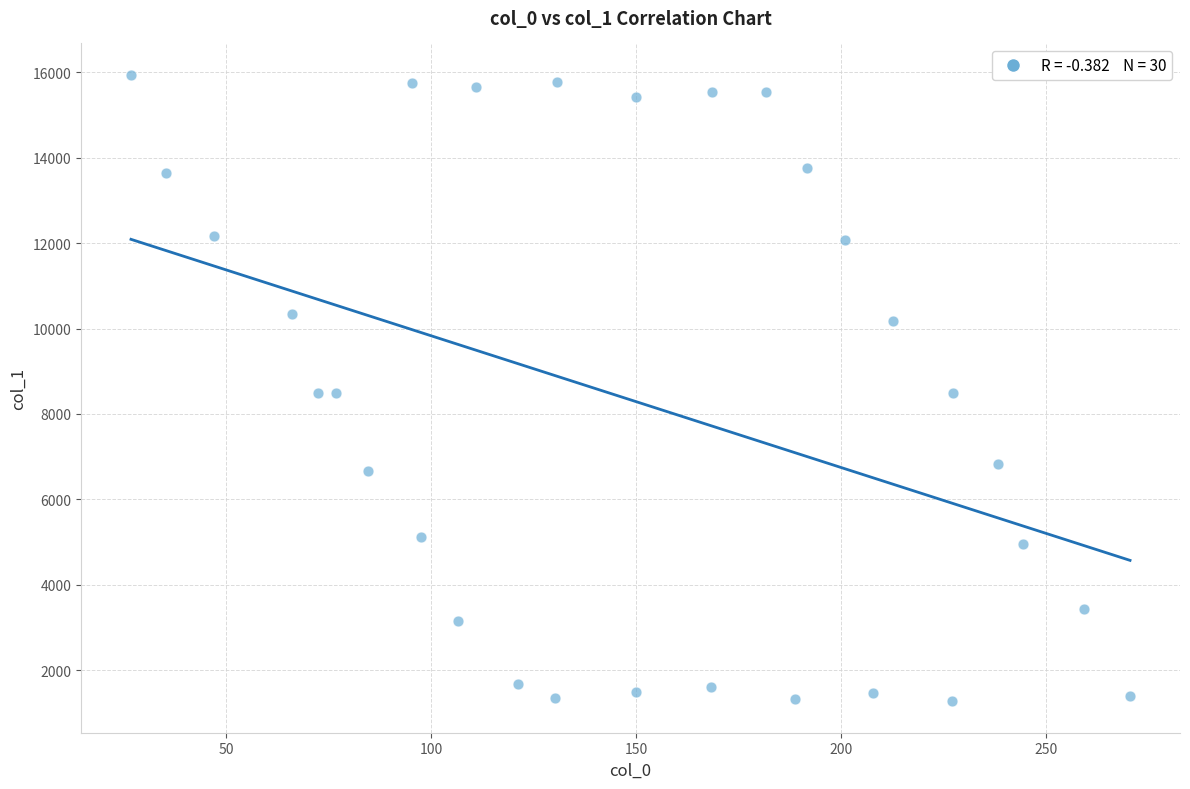

What is the range of X values (max minus min)?

243.9